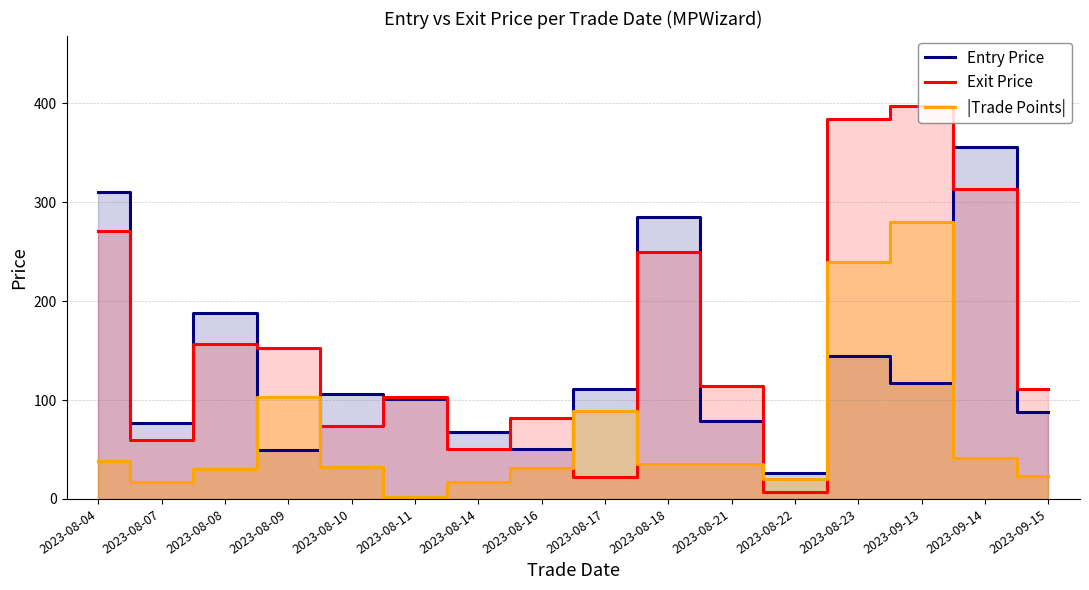

Is it true that Entry Price equals 355.6 at 2023-09-14?

True